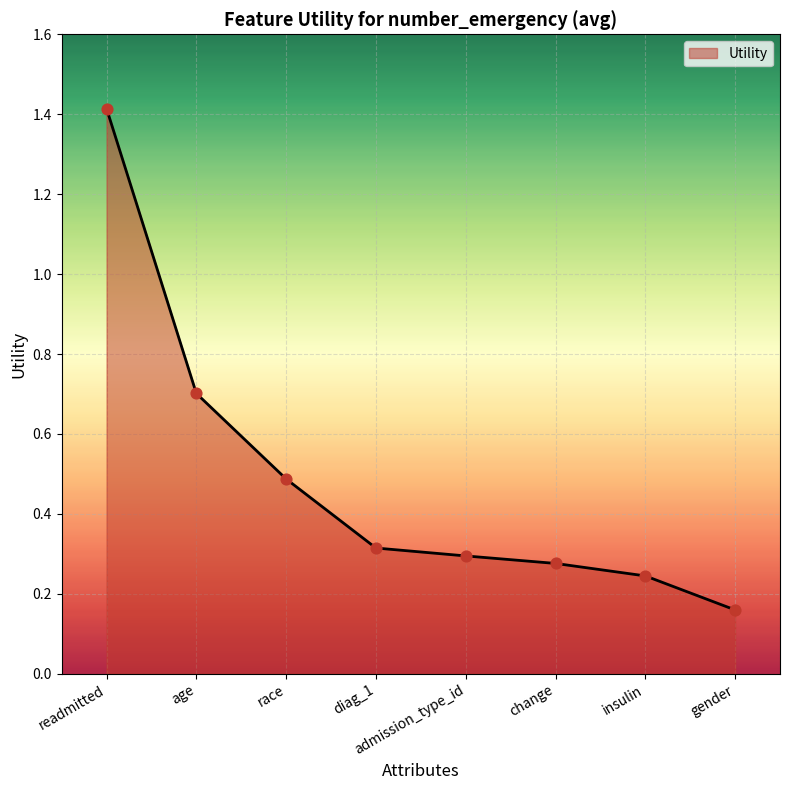

Between insulin and admission_type_id, which is larger?

admission_type_id